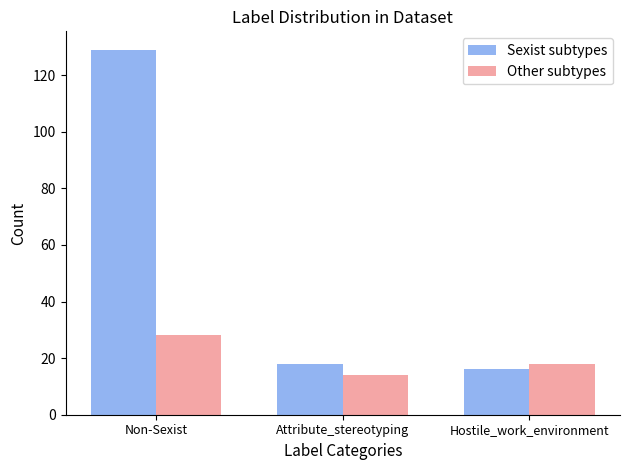

What position from the right is Non-Sexist?

3